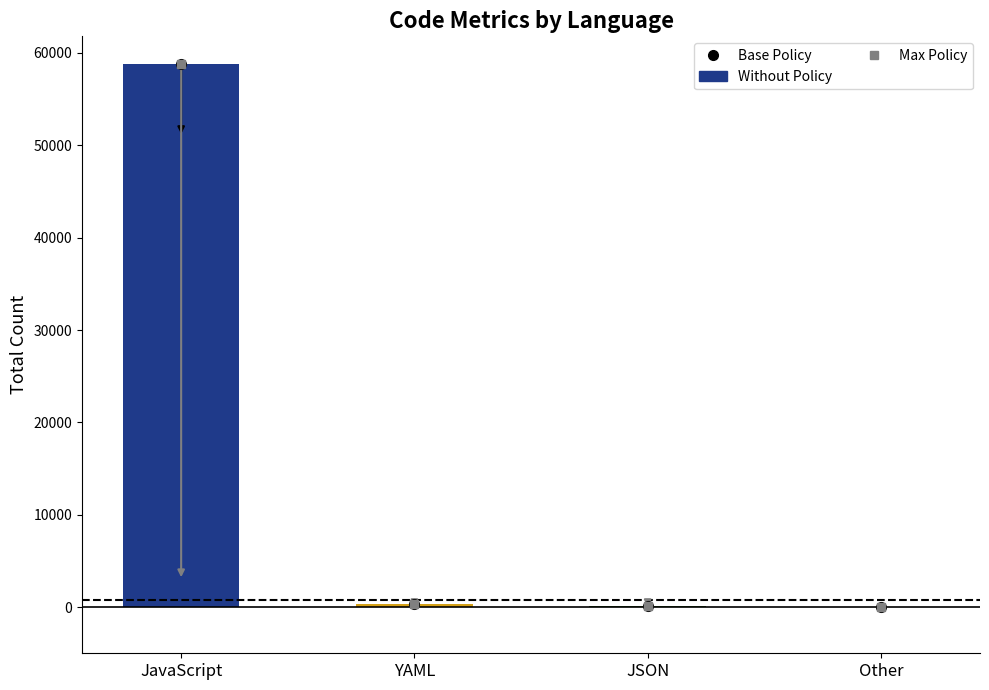

True or false: the data shows 58857 at JavaScript.

True